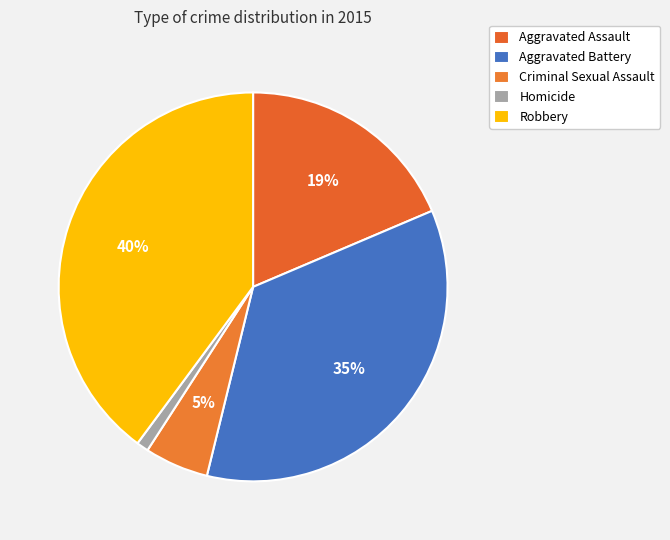

Rank the categories by value from highest to lowest.

Robbery, Aggravated Battery, Aggravated Assault, Criminal Sexual Assault, Homicide